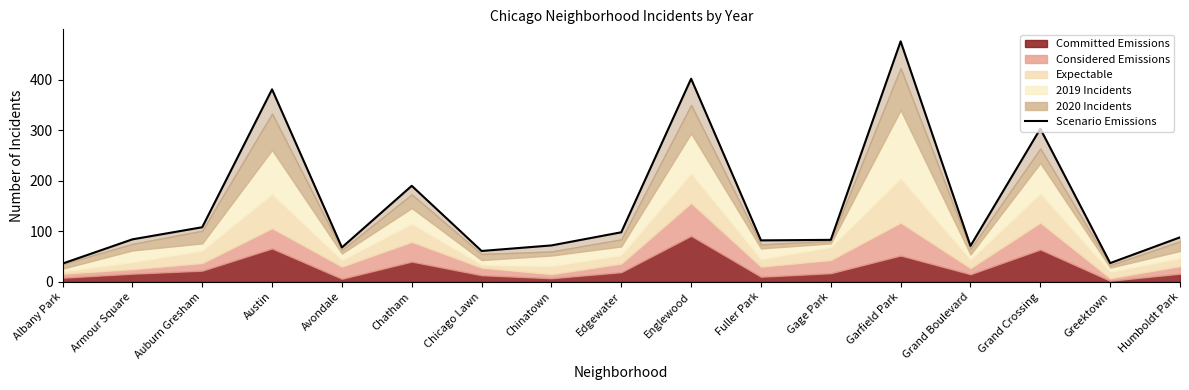

Count the number of categories in the chart.

17